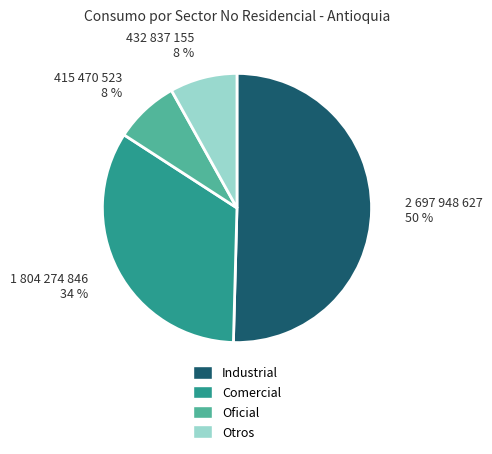

True or false: Comercial accounts for 34% of the total.

True